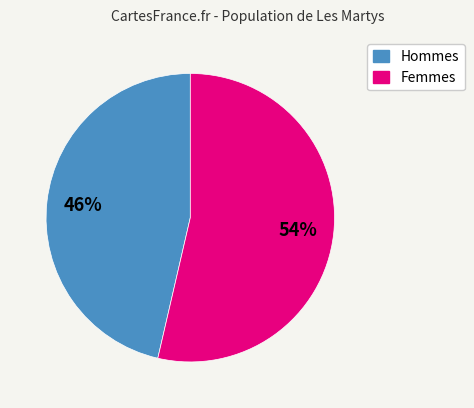

Is there any slice that represents more than half of the pie?

Yes